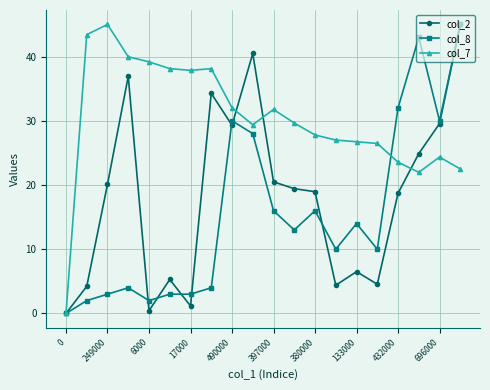

What is the value of the col_7 point at the 17th from the left?

23.6